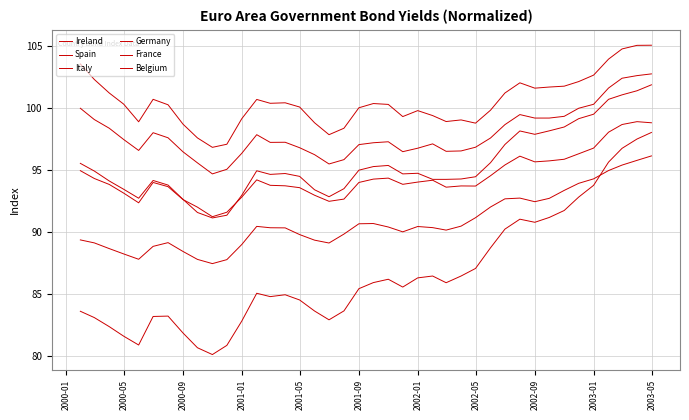

Does the chart display data point markers on the line(s)?

No